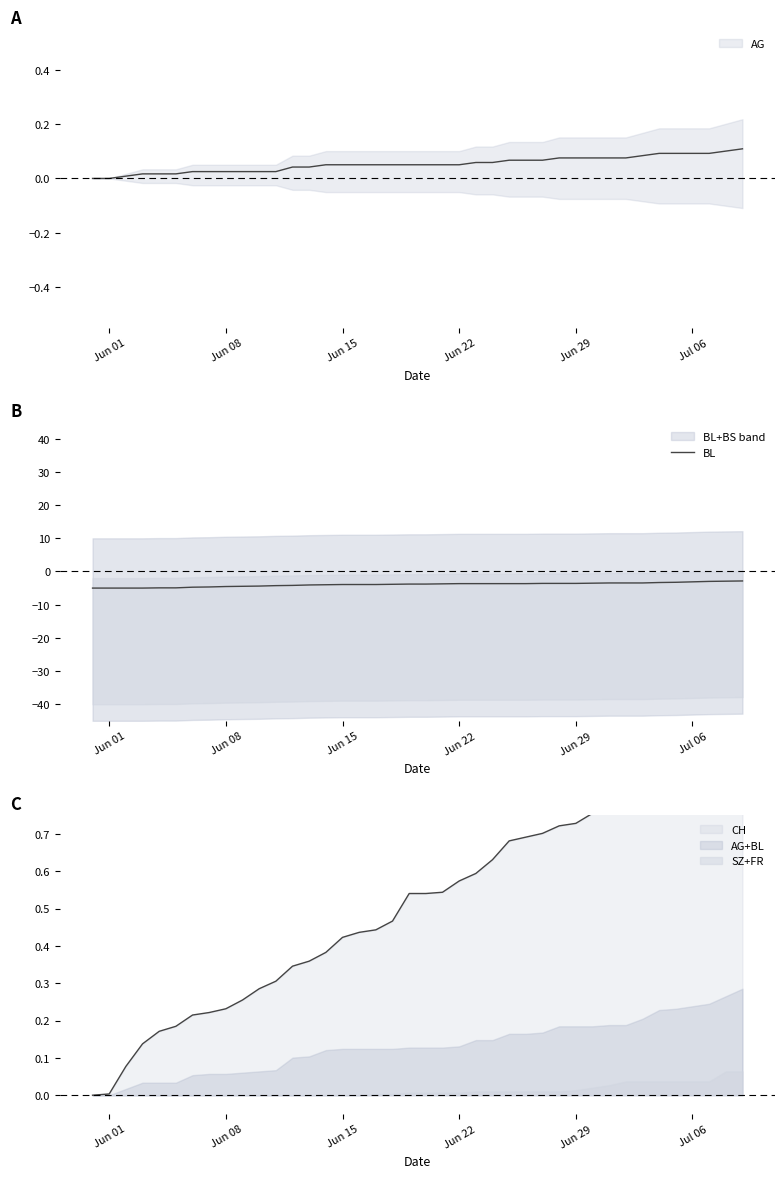

How many lines are shown in the chart?

1